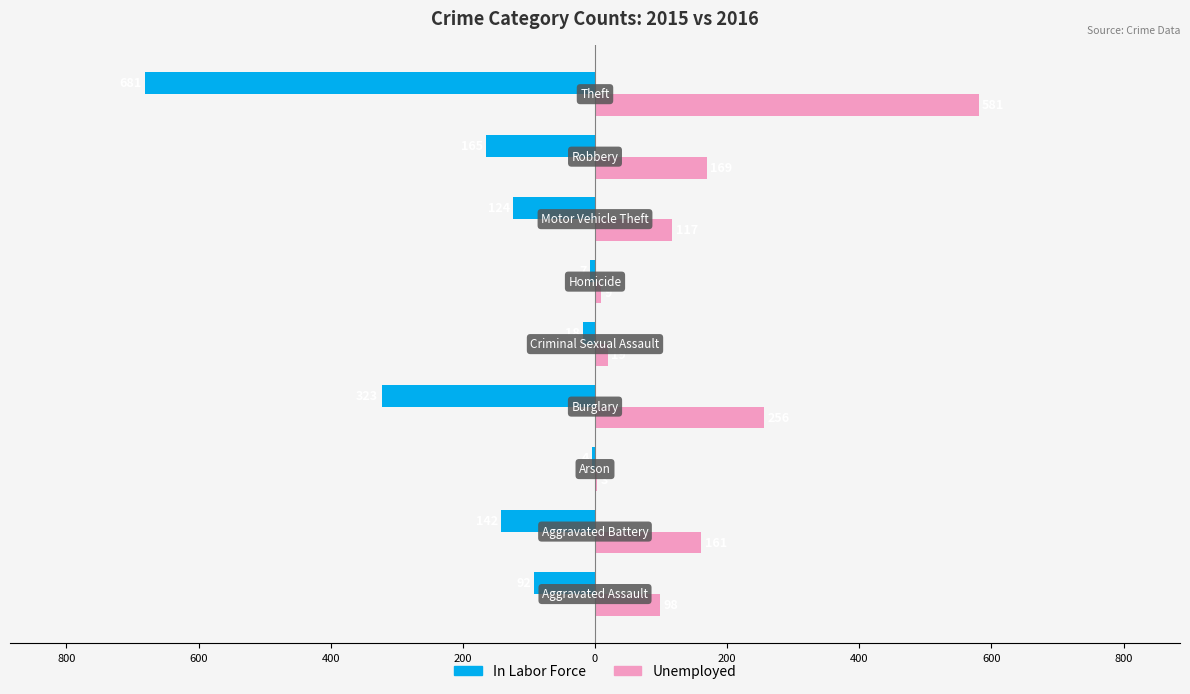

What are all the series names shown in the legend?

In Labor Force, Unemployed